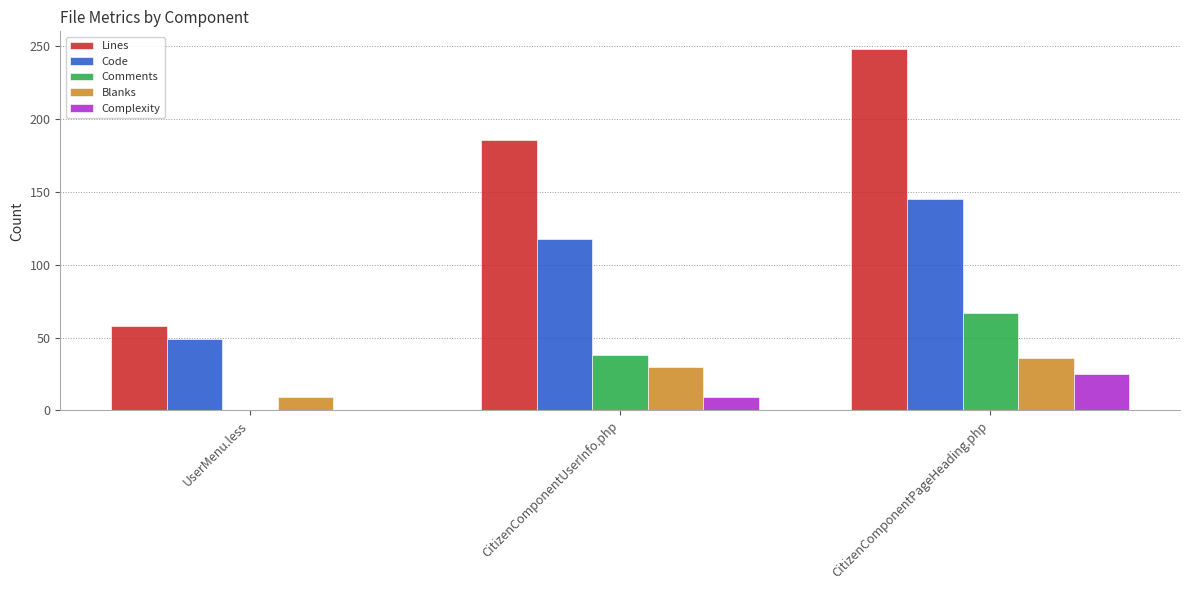

Which series has the largest total across all categories?

Lines